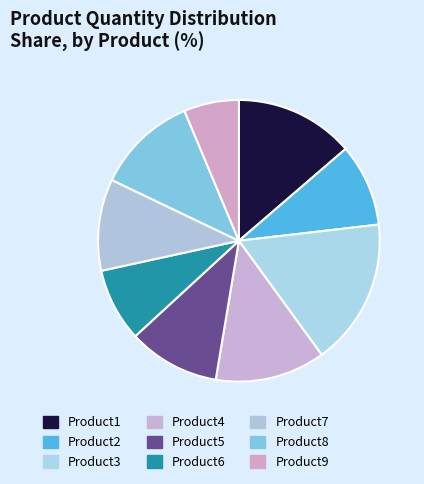

How many segments does this pie chart have?

9